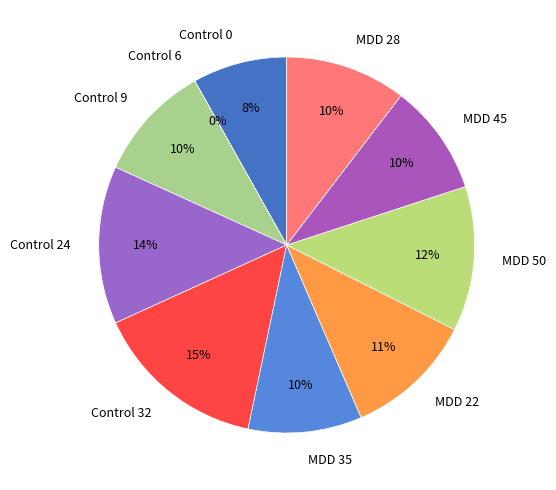

The Control 9 slice represents 10% of the pie. True or false?

True